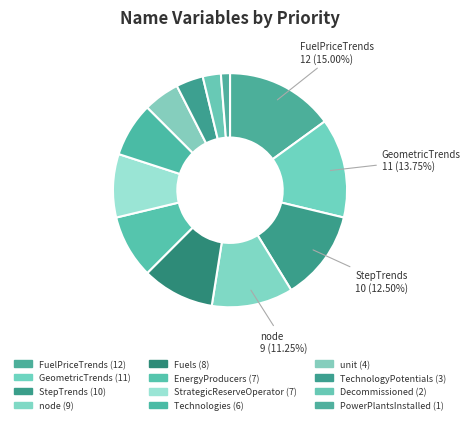

How many slices are in this pie chart?

12